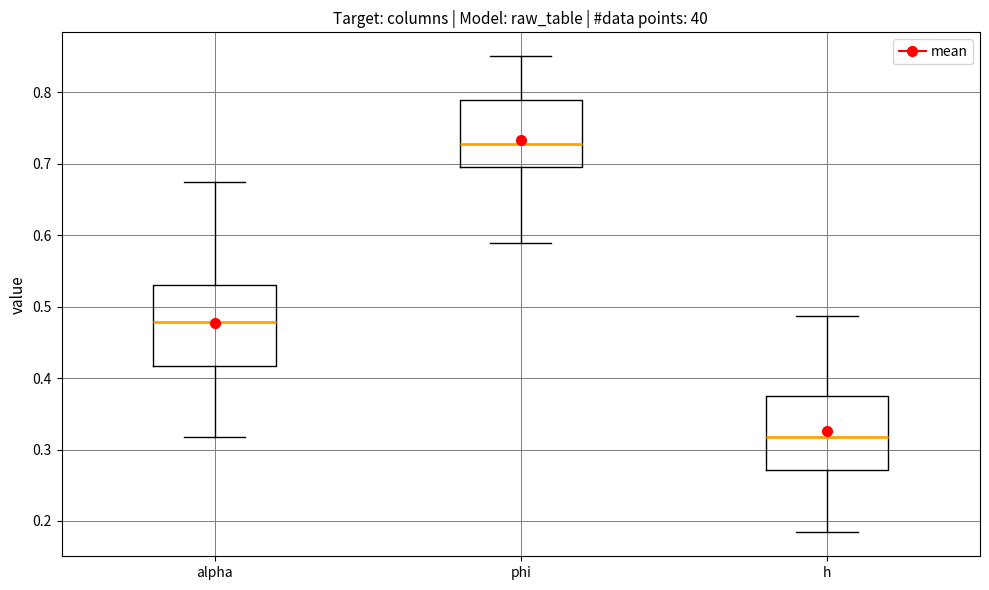

Reading left to right, transcribe this box plot: for each box, give where its median line is, the range the box spans, and where its two whiskers end, as read against the y-axis. The values are not printed on the chart, so give them approximately, as read against the axis.

alpha: median 0.48, box 0.42 to 0.53, whiskers 0.32 to 0.67
phi: median 0.73, box 0.70 to 0.79, whiskers 0.59 to 0.85
h: median 0.32, box 0.27 to 0.37, whiskers 0.18 to 0.49